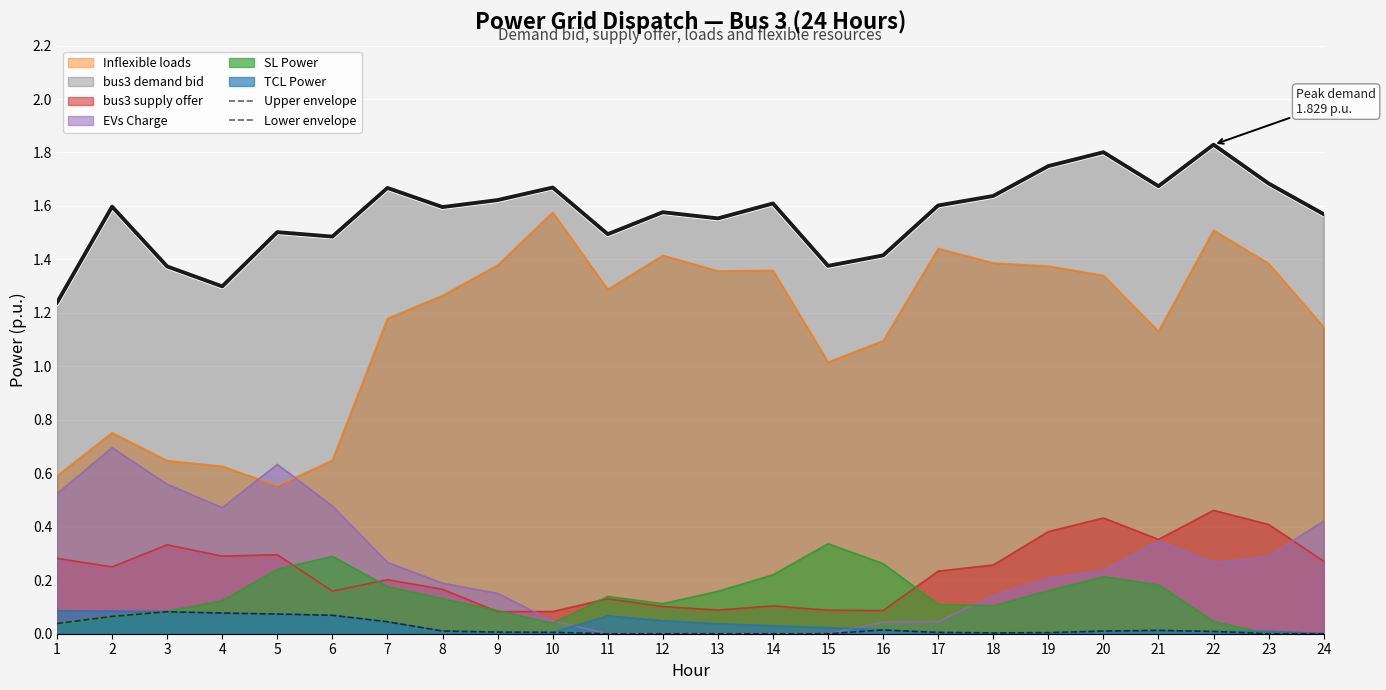

Which series has the largest total across all categories?

Upper envelope